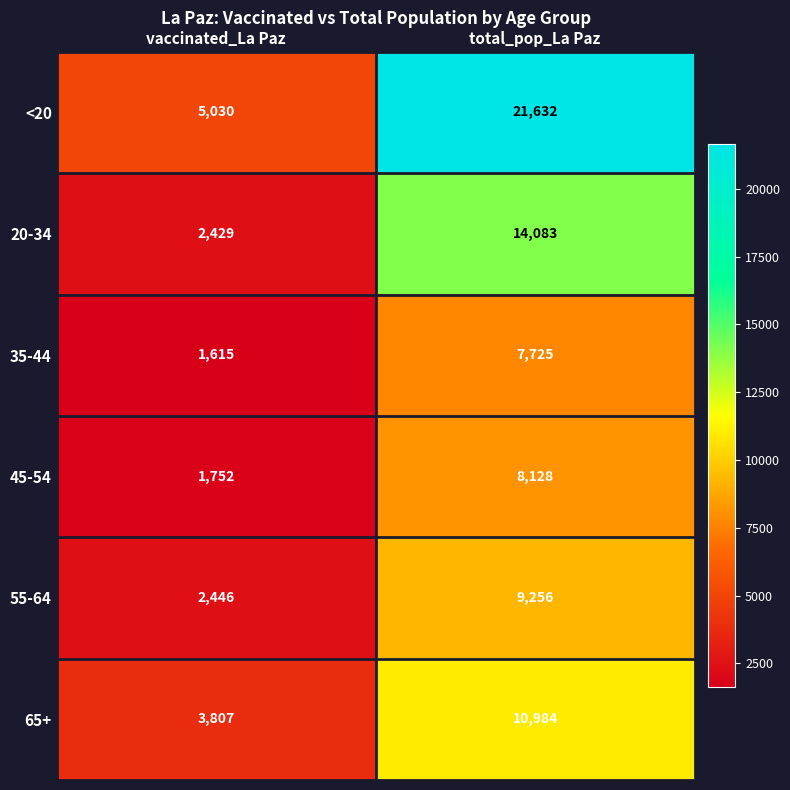

Which category has the lowest value across all series?

vaccinated_La Paz